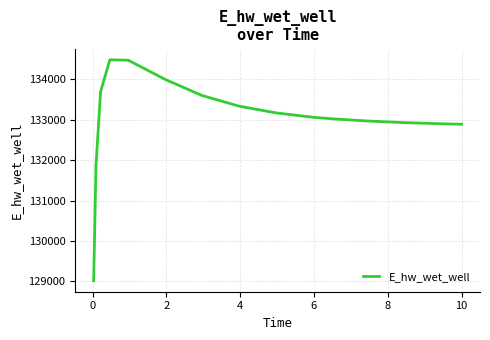

What is the difference between the maximum and minimum values?

5466.2